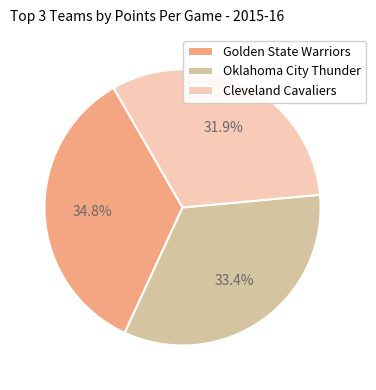

What is the ratio of the value at Oklahoma City Thunder to the value at Cleveland Cavaliers?

1.0